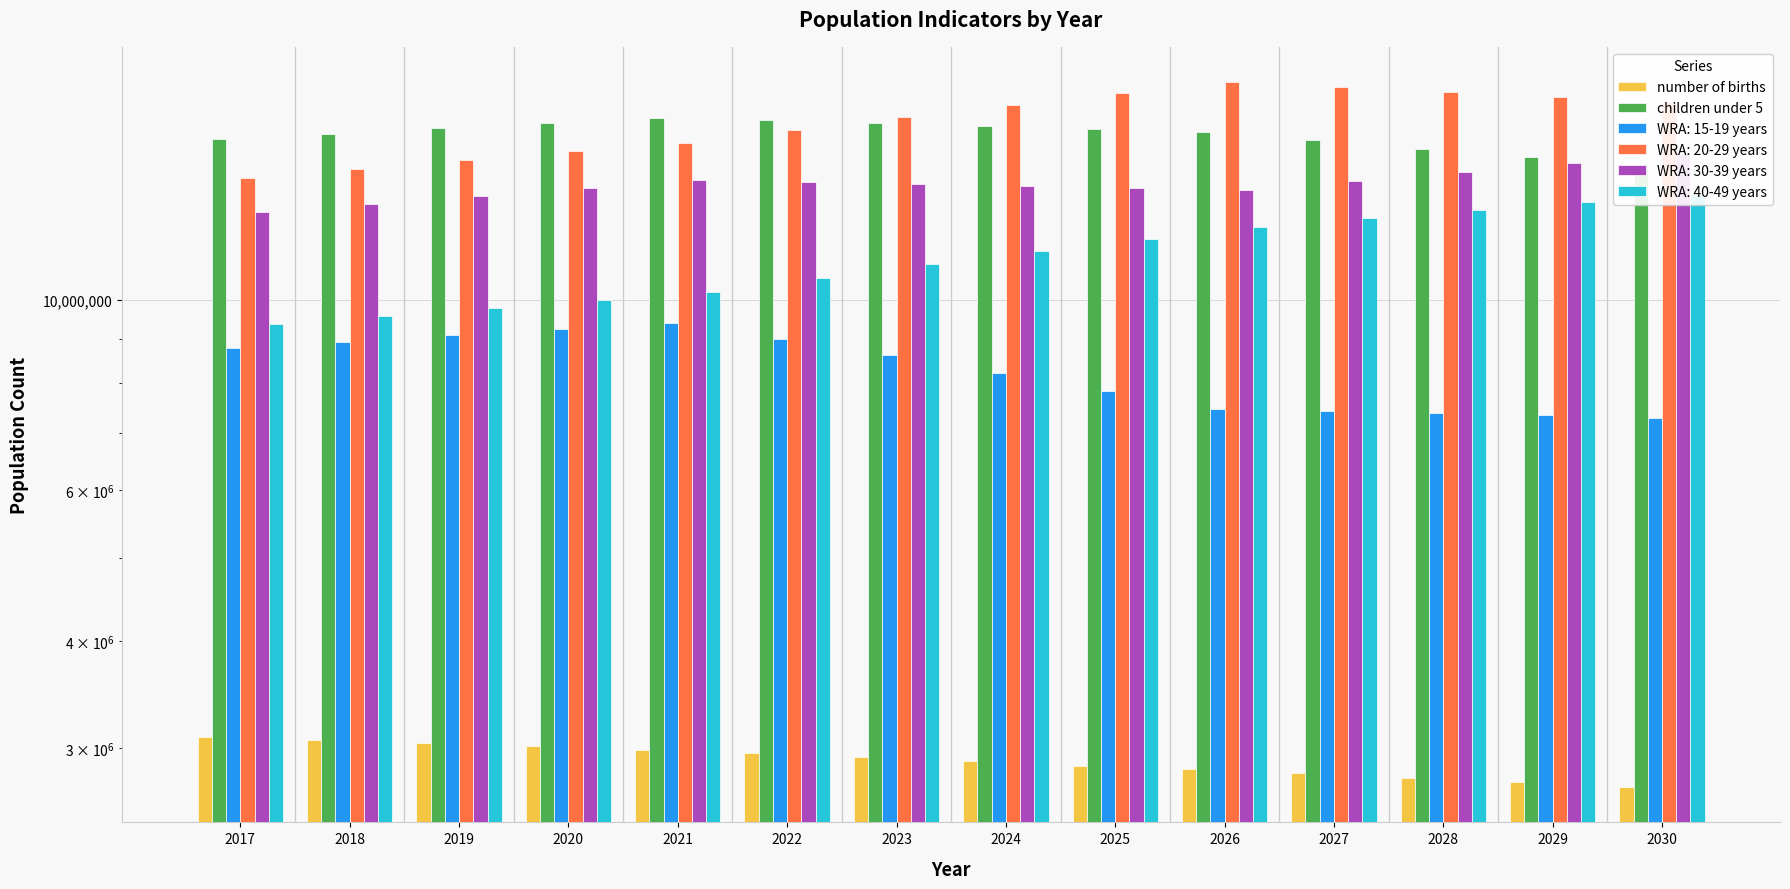

What are all the series names shown in the legend?

number of births, children under 5